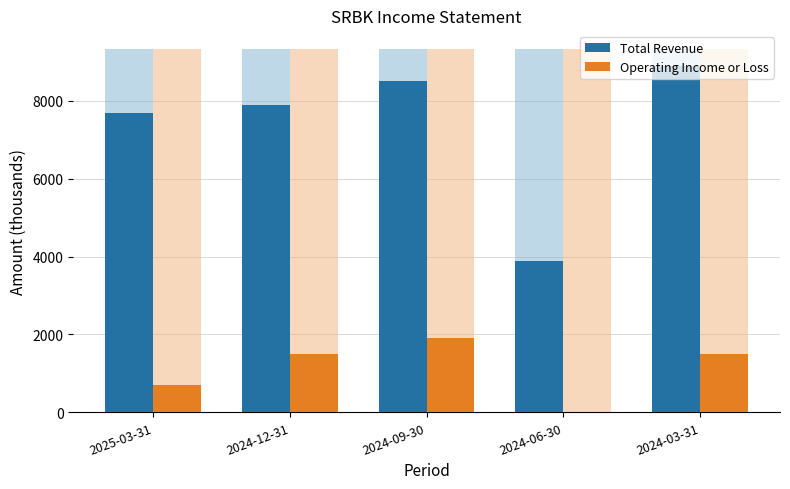

Reading right to left, extract all data points from this chart.

Total Revenue: 8900	3900	8500	7900	7700
Operating Income or Loss: 1500	0	1900	1500	700